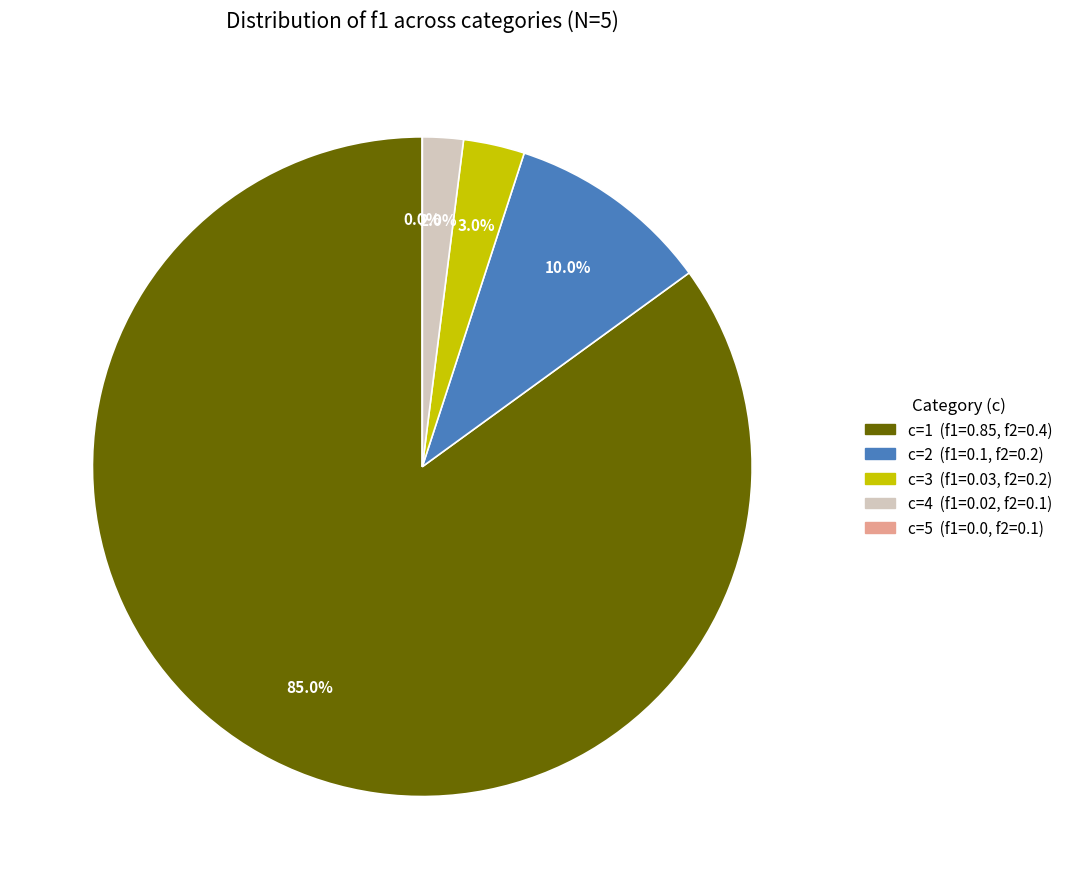

How much of the chart is everything except 3?

97.0%